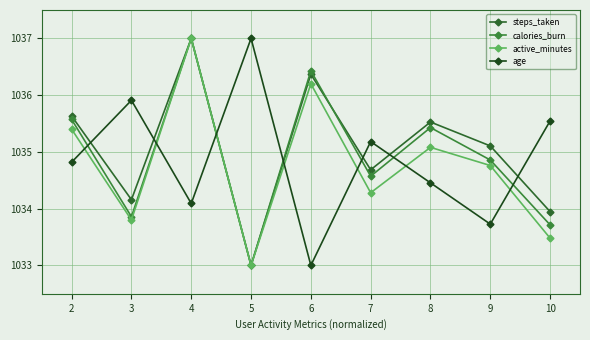

After their last crossing, which series has the higher values: steps_taken or calories_burn?

steps_taken